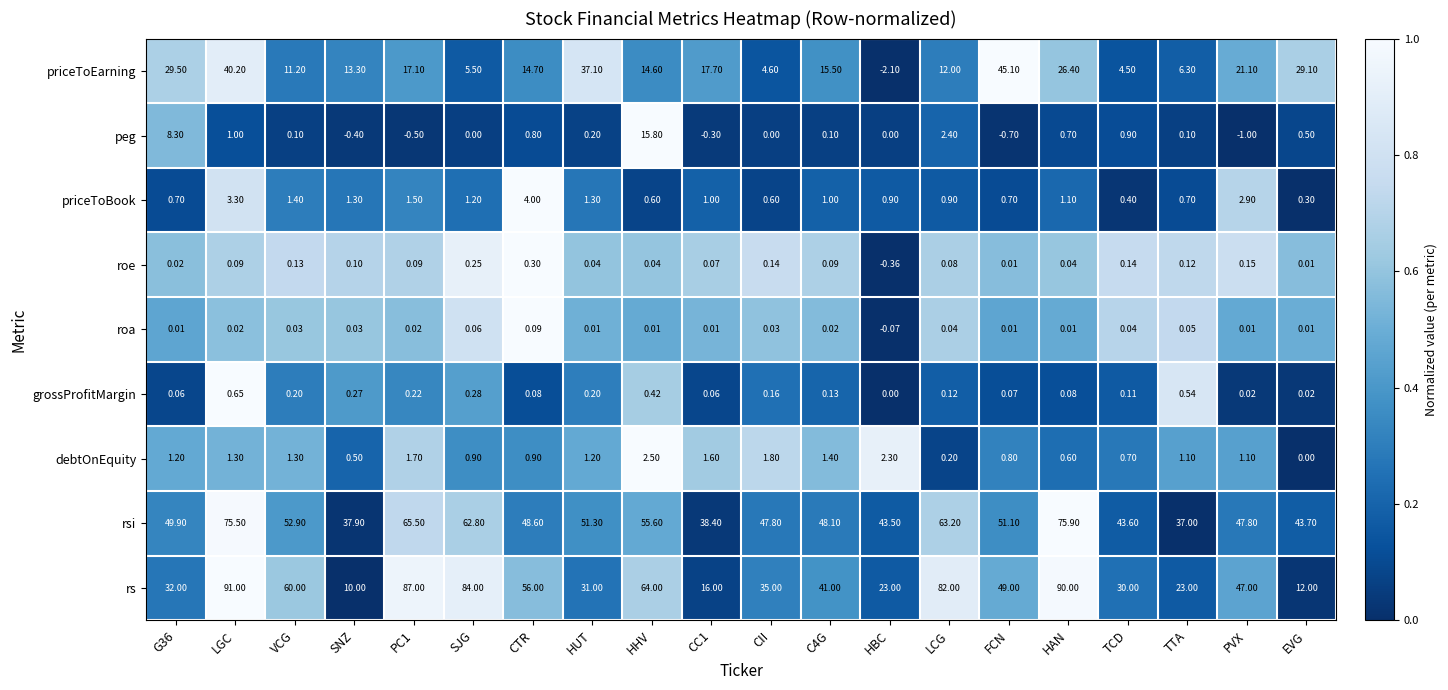

At LCG, list the series in order from largest to smallest.

rs, rsi, priceToEarning, peg, priceToBook, debtOnEquity, grossProfitMargin, roe, roa